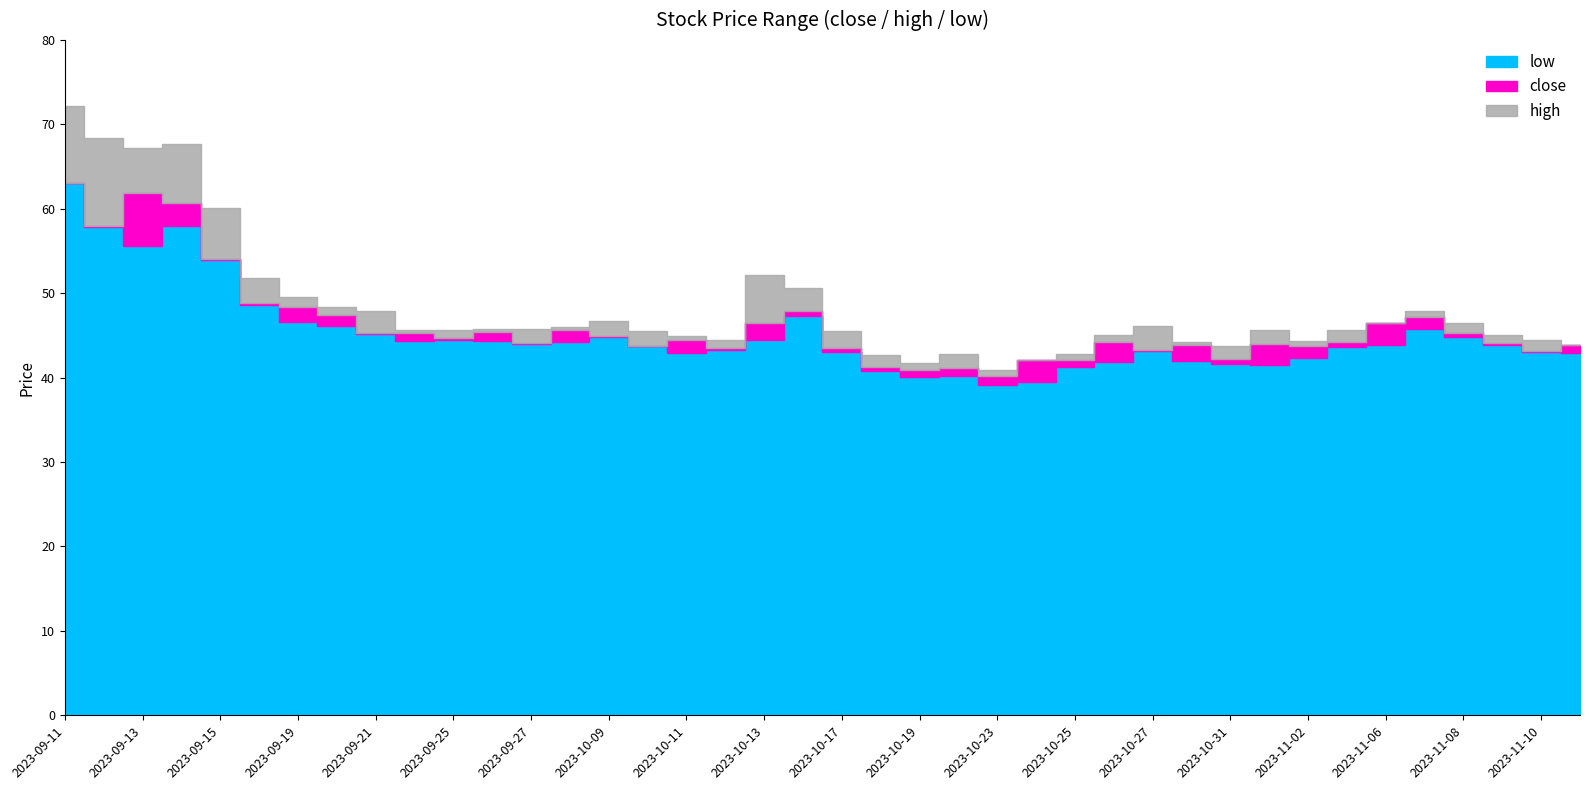

List the series in order of their overall mean, lowest first.

low, close, high